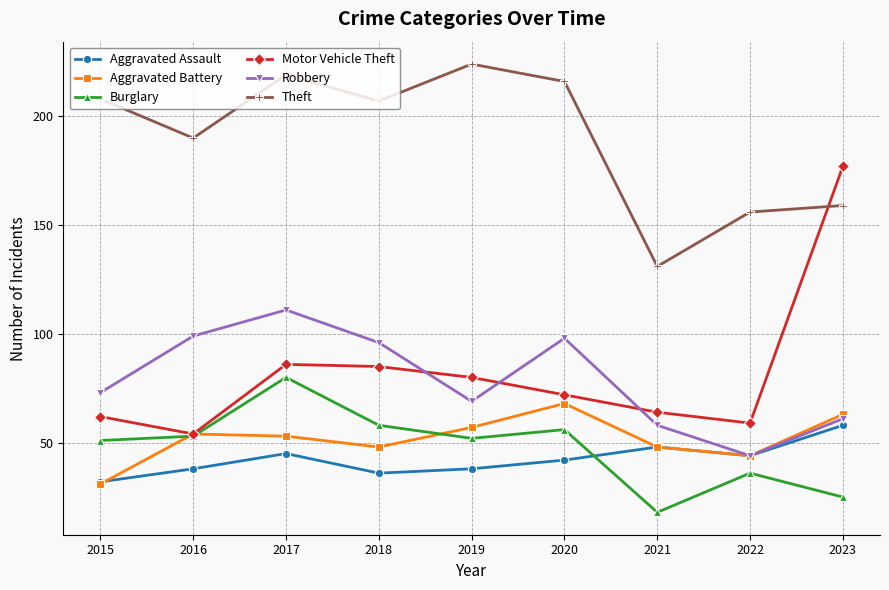

At which label does Aggravated Assault first exceed 42?

2017